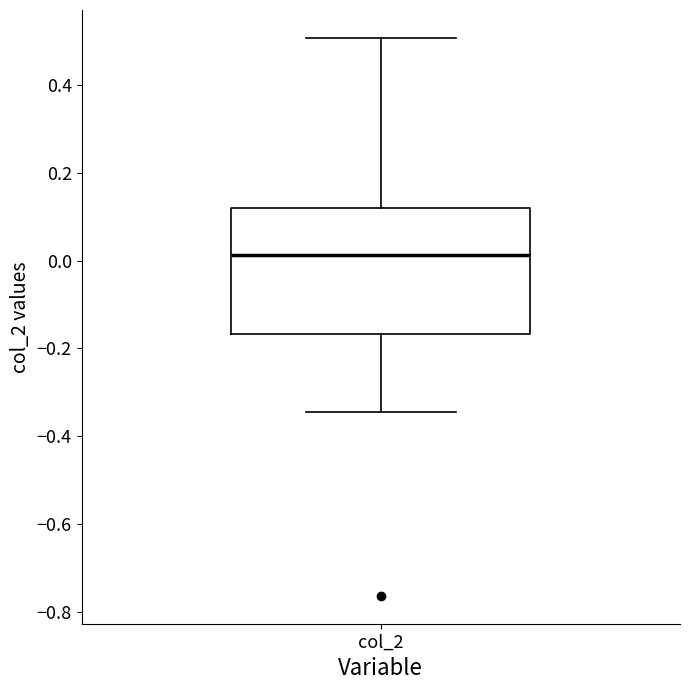

Transcribe this box plot: give where the median line is, the range the box spans, and where the two whiskers end, as read against the y-axis. The values are not printed on the chart, so give them approximately, as read against the axis.

median 0.02, box -0.16 to 0.12, whiskers -0.34 to 0.50